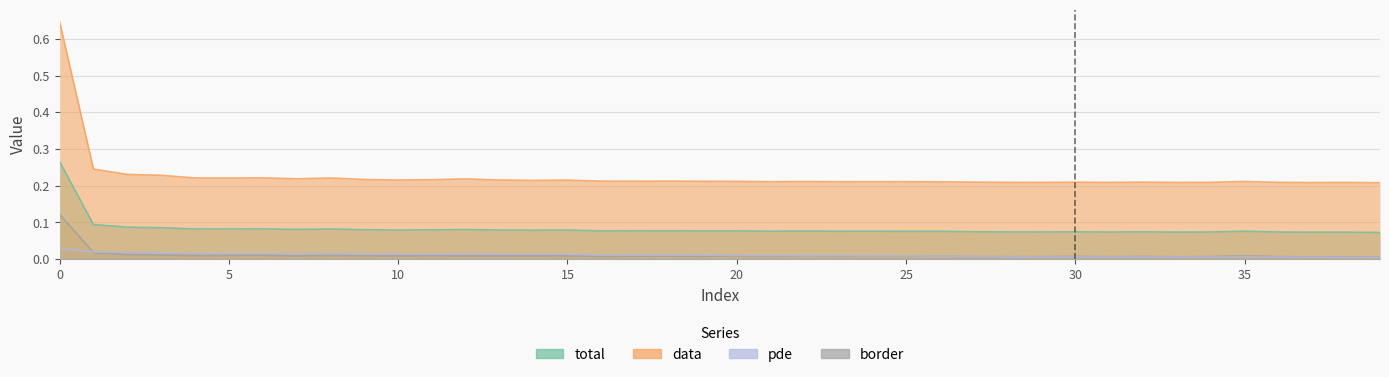

What are all the series names shown in the legend?

total, data, pde, border